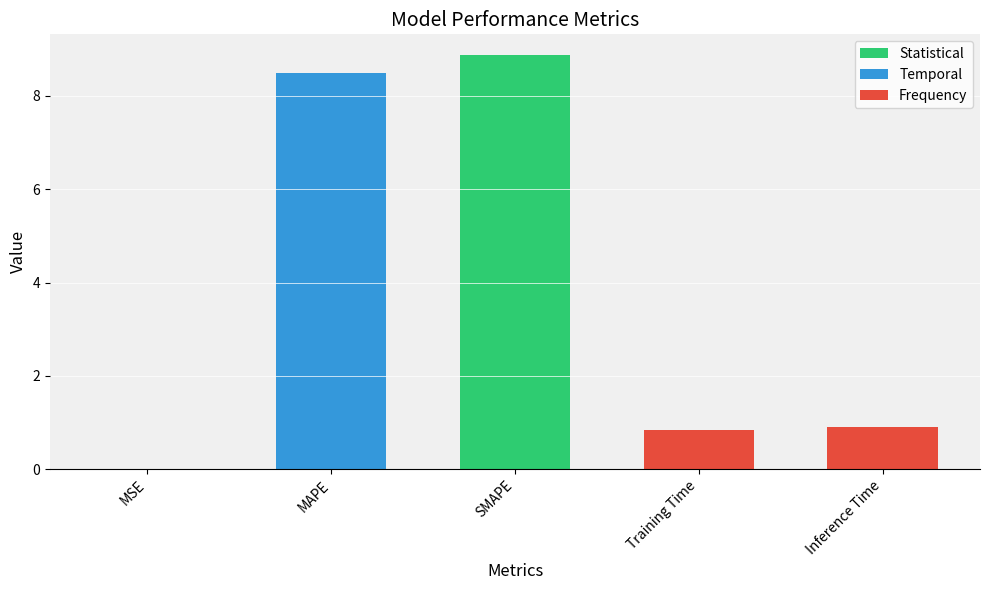

What value does the data have at Inference Time?

0.9